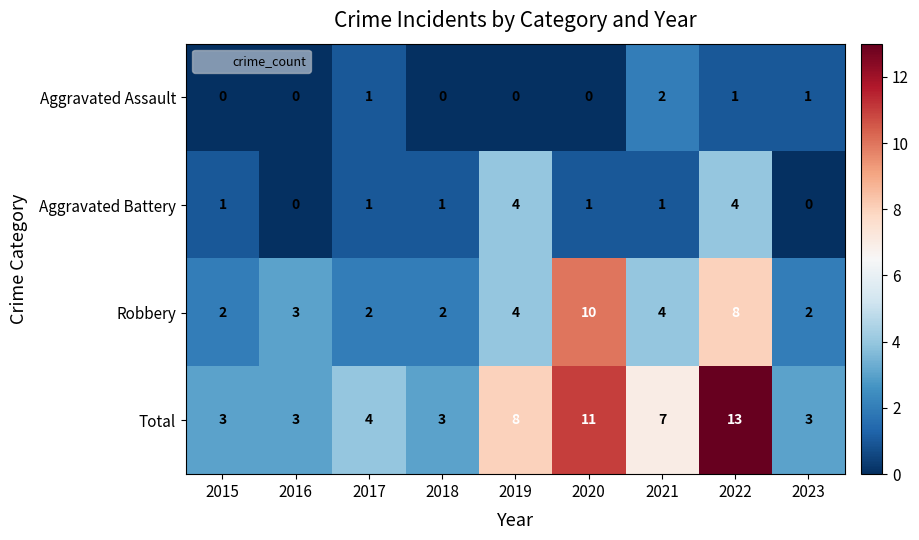

Is it true that Aggravated Assault equals 1 at 2021?

False